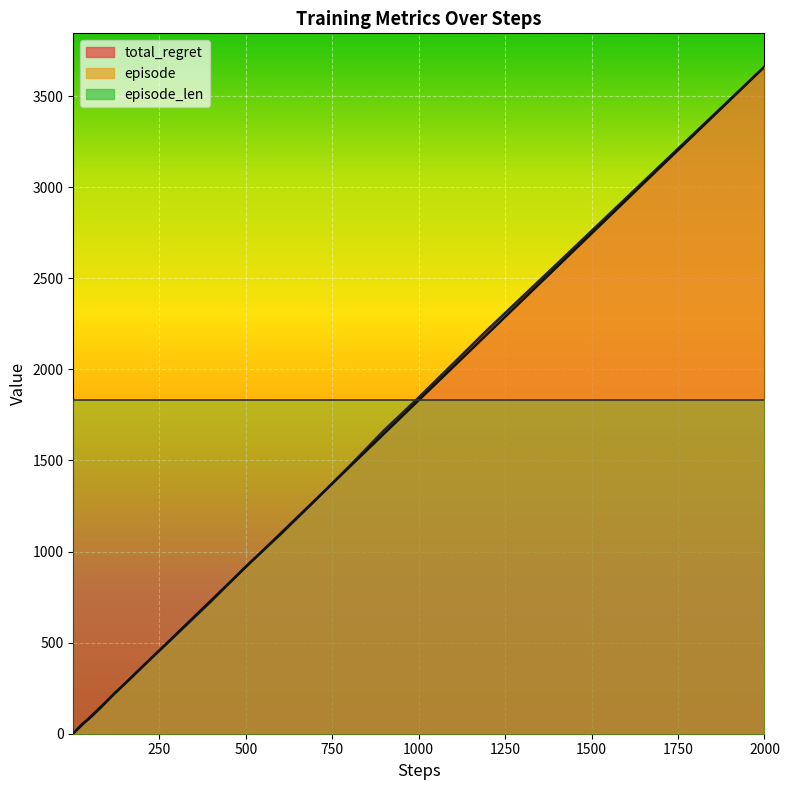

What is the difference between the highest and lowest values at 500?

915.5